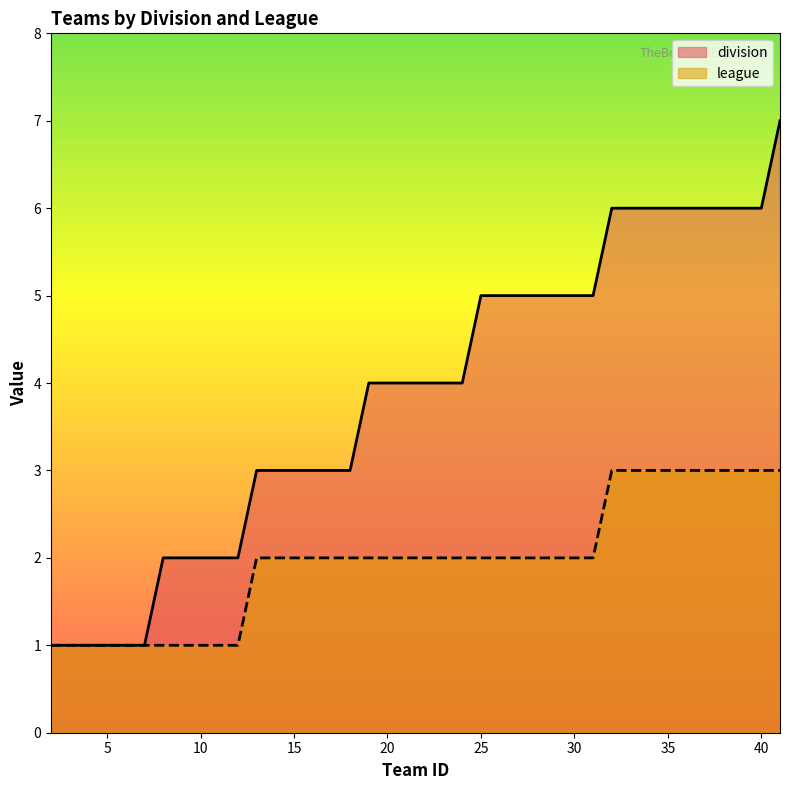

What are all the series names shown in the legend?

division, league